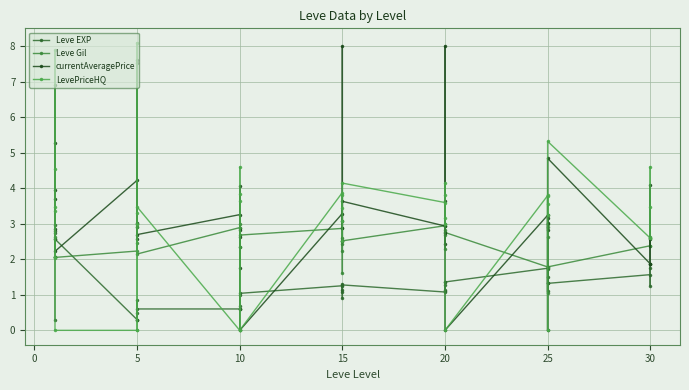

Is it true that Leve Gil equals 5.0 at 10?

False